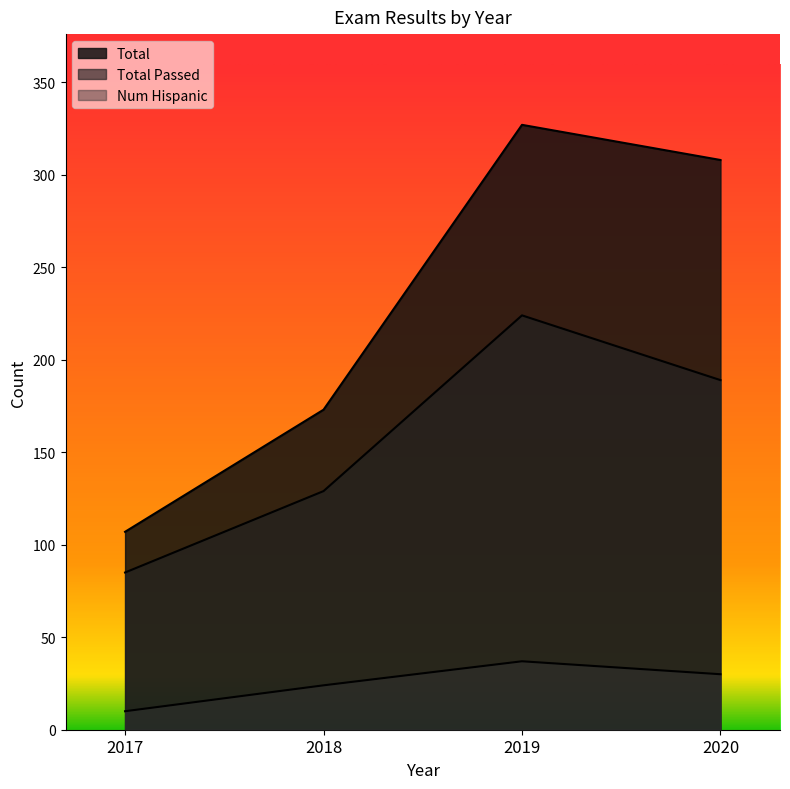

Reading left to right, what are all the values shown in this chart?

Total: 2017=107	2018=173	2019=327	2020=308
Total Passed: 2017=85	2018=129	2019=224	2020=189
Num Hispanic: 2017=10	2018=24	2019=37	2020=30